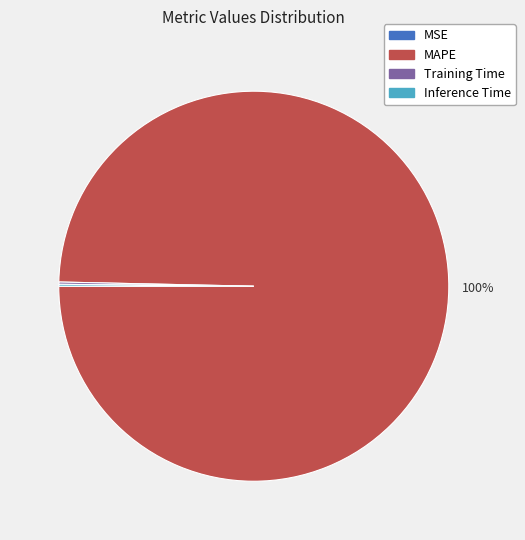

Is there any slice that represents more than half of the pie?

Yes